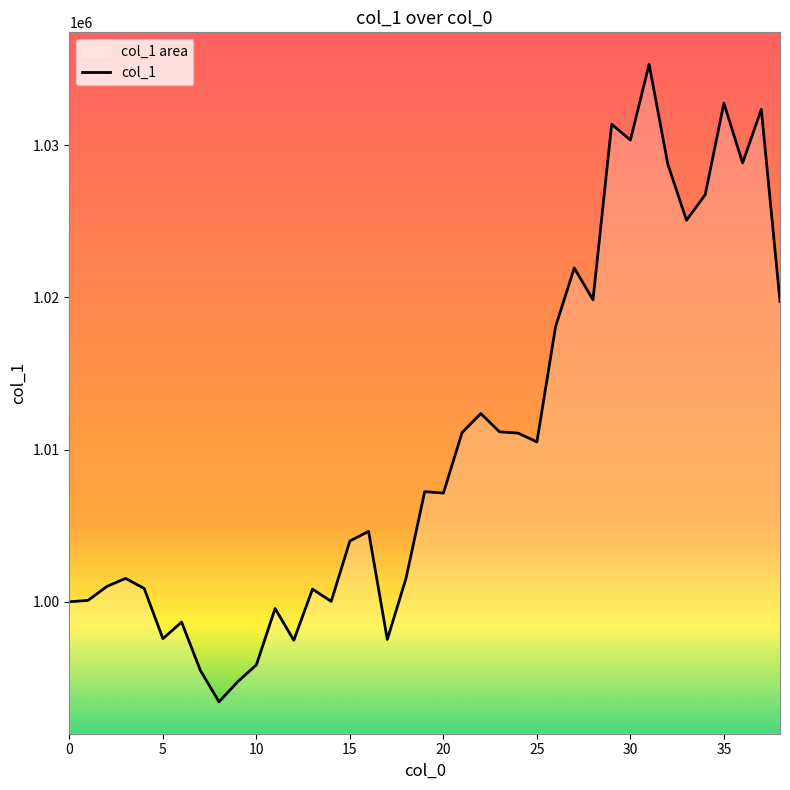

What is the greatest value displayed?

1035325.5